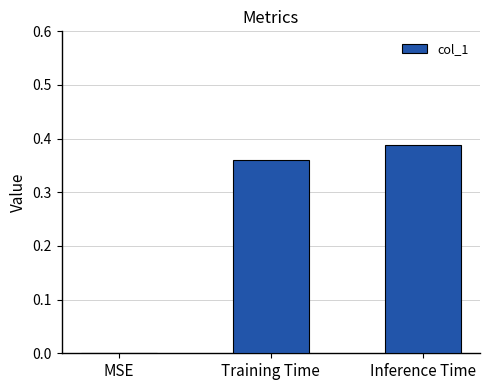

What is the sum of all values?

0.7